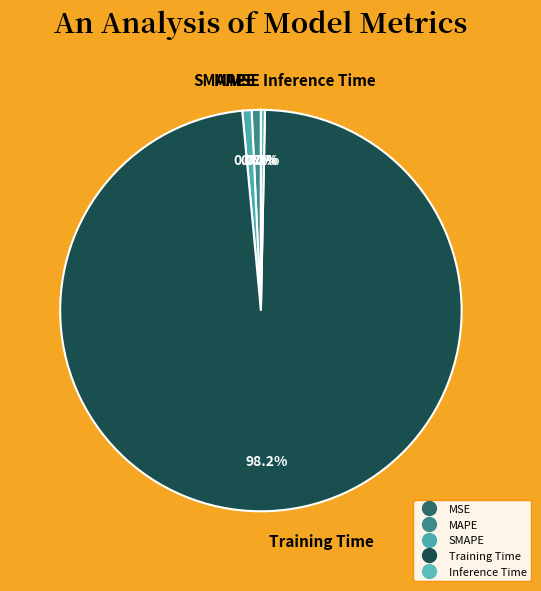

Which slice is the largest?

Training Time